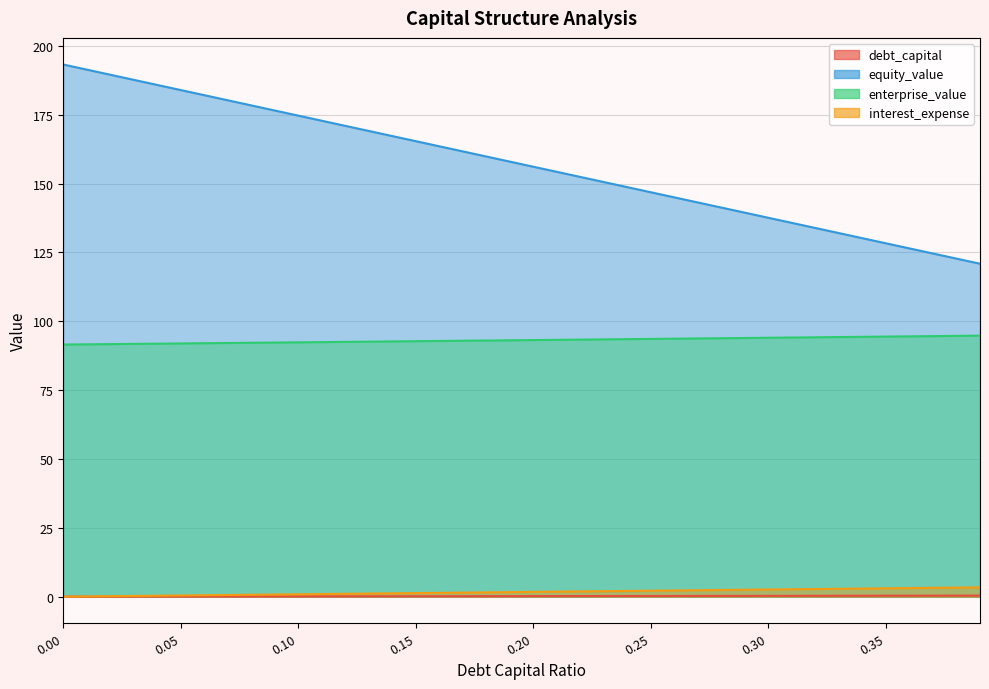

Is the value of enterprise_value at 0.22 greater than the value of equity_value at 0.23?

No